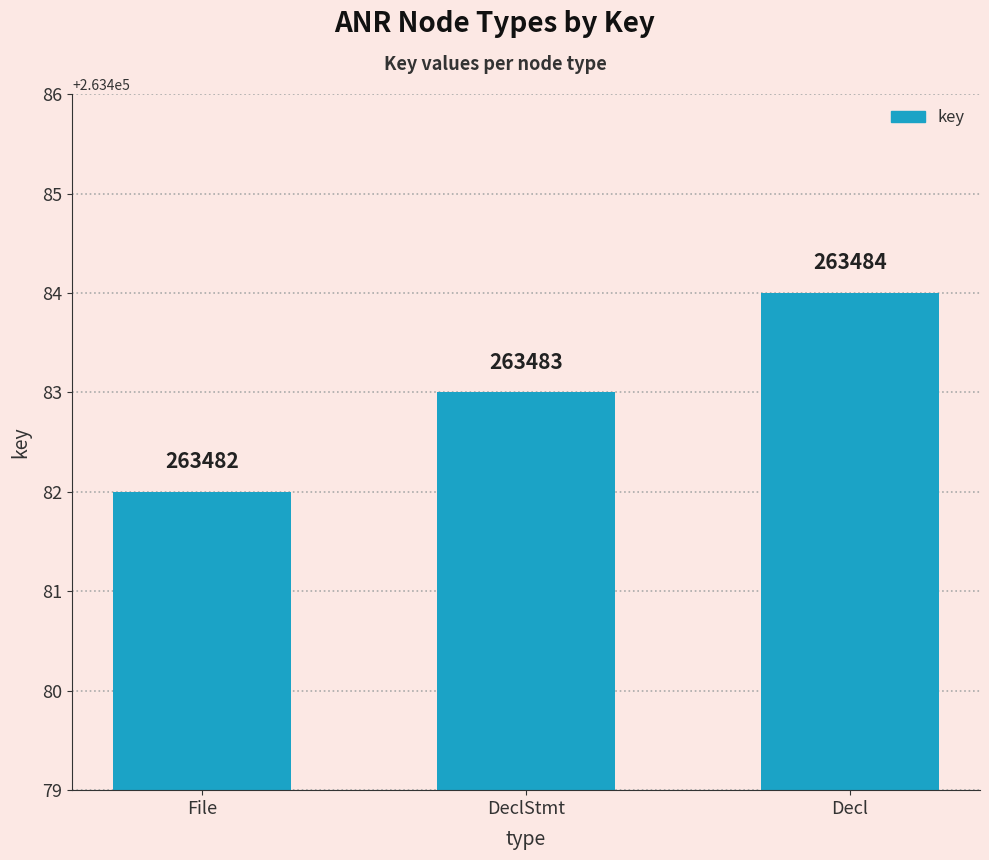

Rank the categories by value from lowest to highest.

File, DeclStmt, Decl